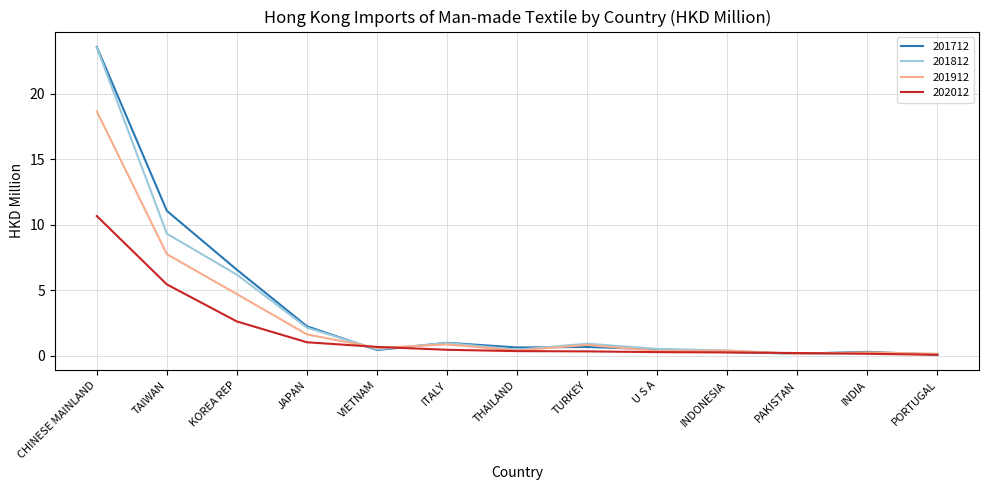

True or false: 201712 has more than 1 interior local peaks.

True